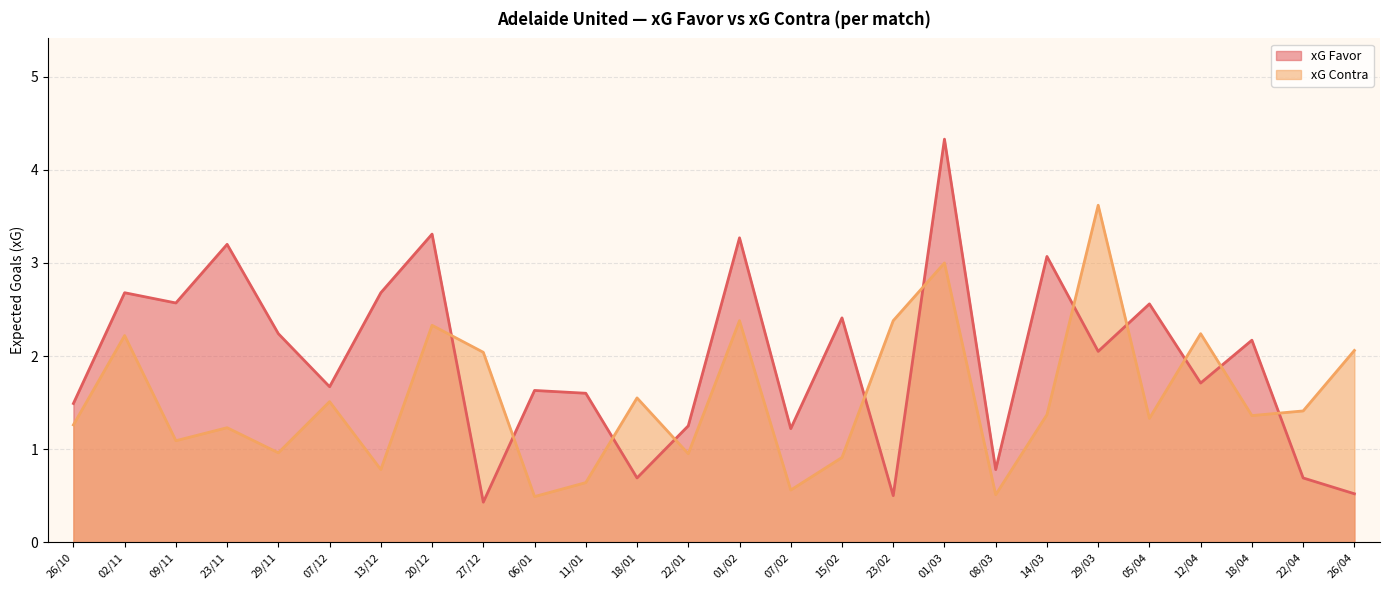

At how many categories does at least one series exceed 2?

17